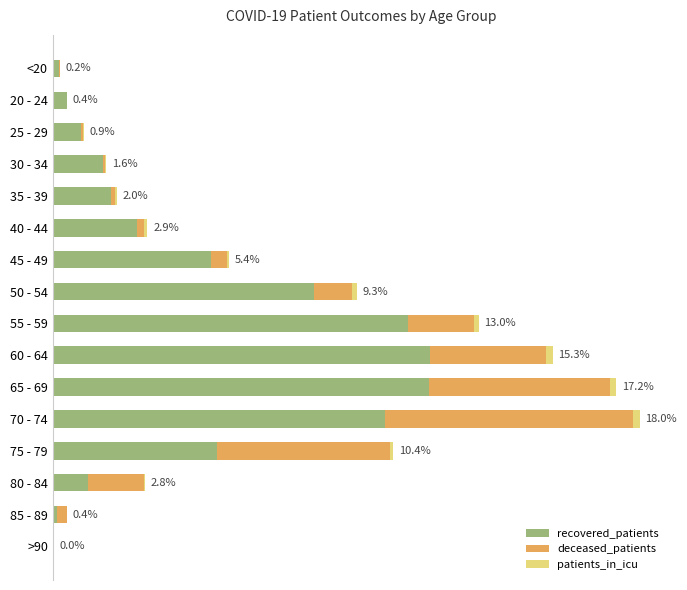

What is the difference between the second highest and minimum values in the patients_in_icu series?

26